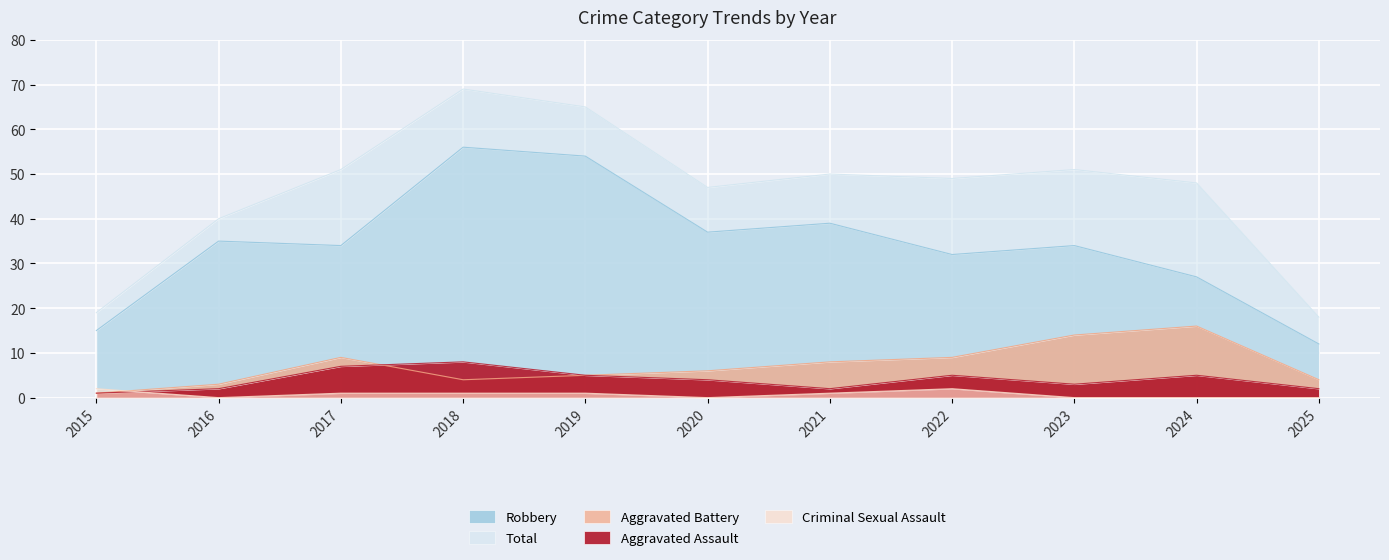

At which label does Total reach its peak?

2018